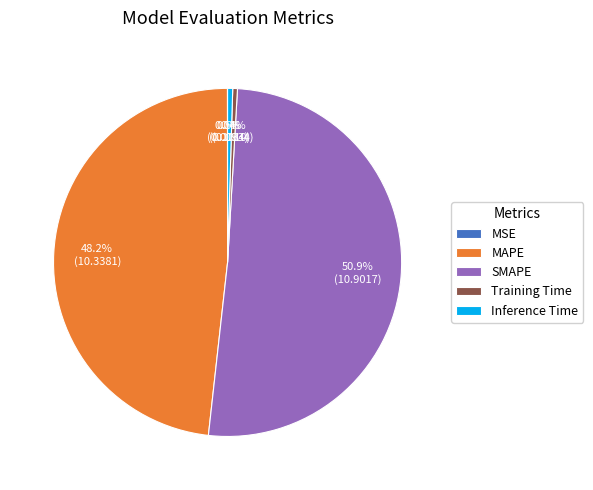

Does any single category account for the majority?

Yes